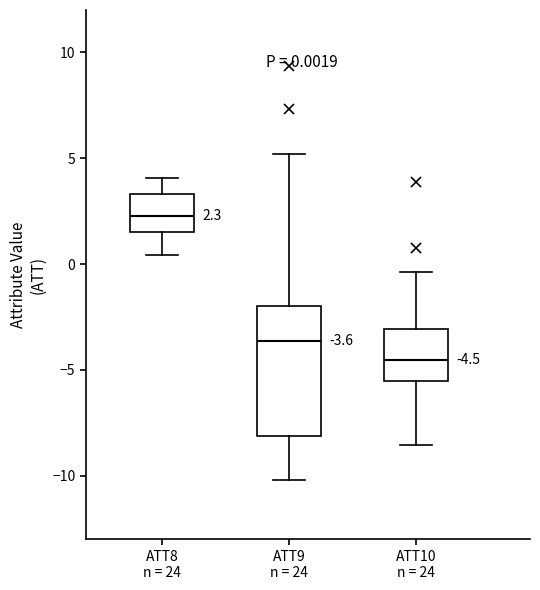

Which box has the highest median line?

ATT8 n = 24